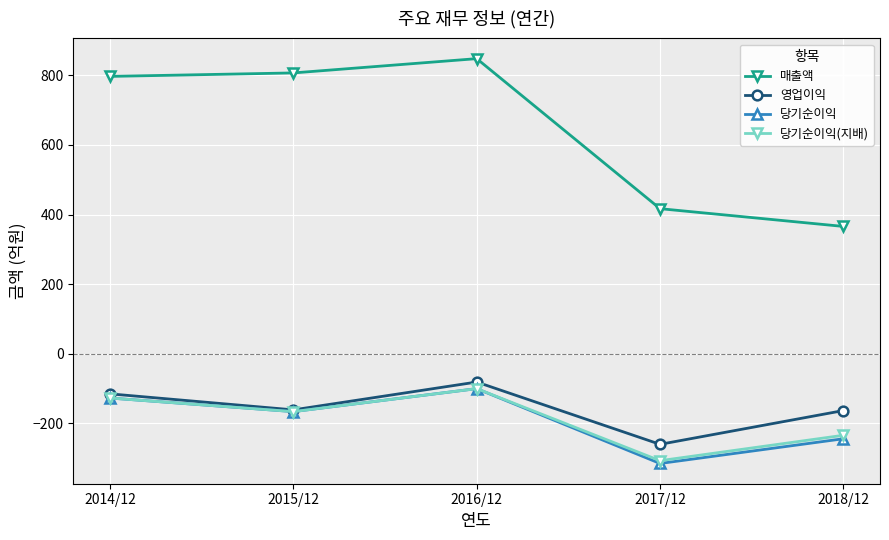

Rank the categories by 당기순이익(지배) value from highest to lowest.

2016/12, 2014/12, 2015/12, 2018/12, 2017/12